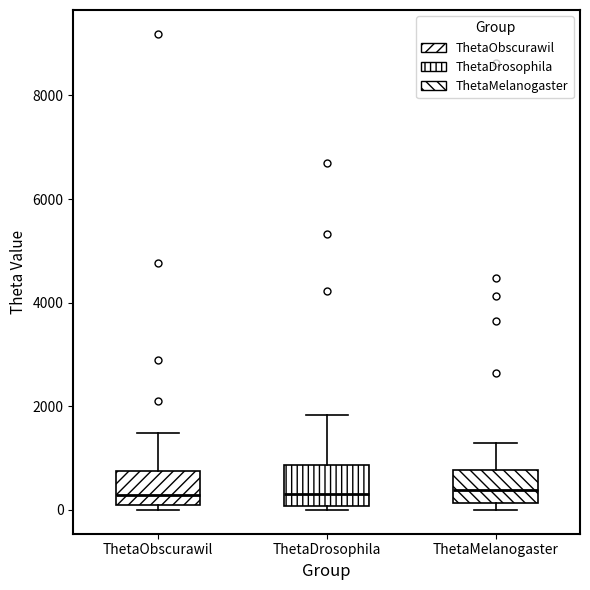

Where is the lower edge of the box for ThetaMelanogaster on the y-axis? The values are not printed on the chart, so give them approximately, as read against the axis.

200